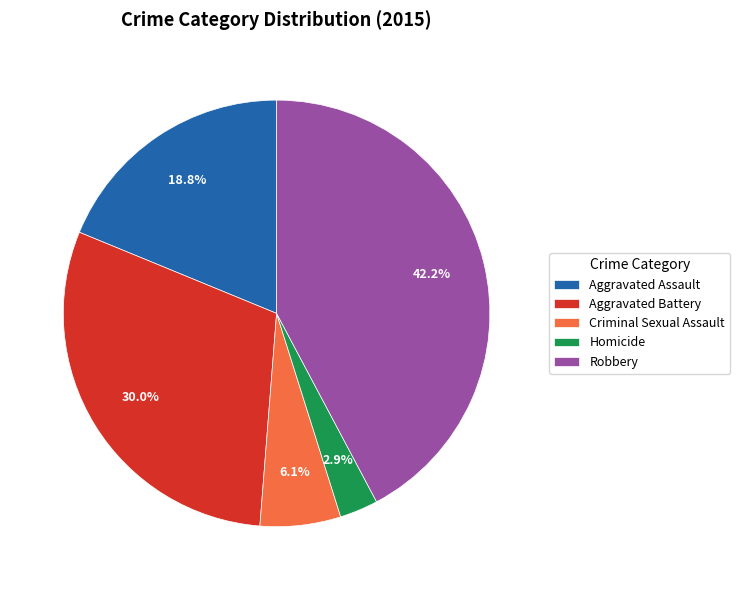

Combined, do Criminal Sexual Assault and Aggravated Battery account for over 50%?

No